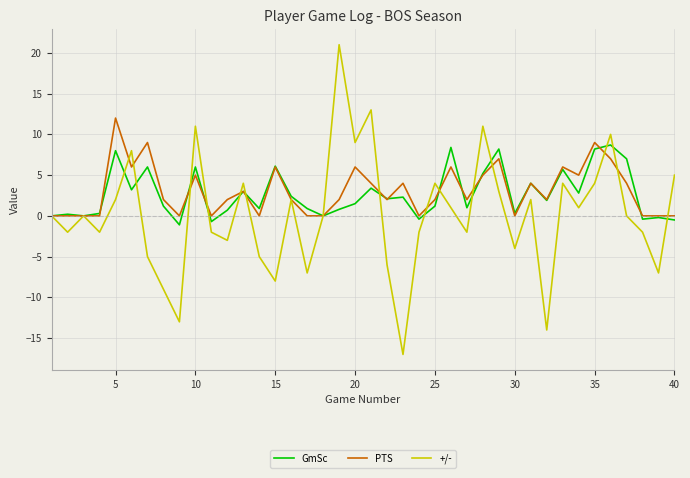

Which series ends up on top after the final intersection of GmSc and +/-?

+/-